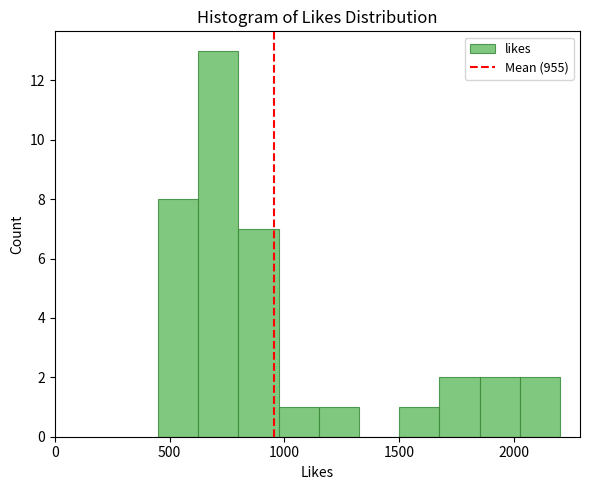

Around what value on the x-axis is the tallest bar? Give the approximate position of its centre, as read against the axis.

700